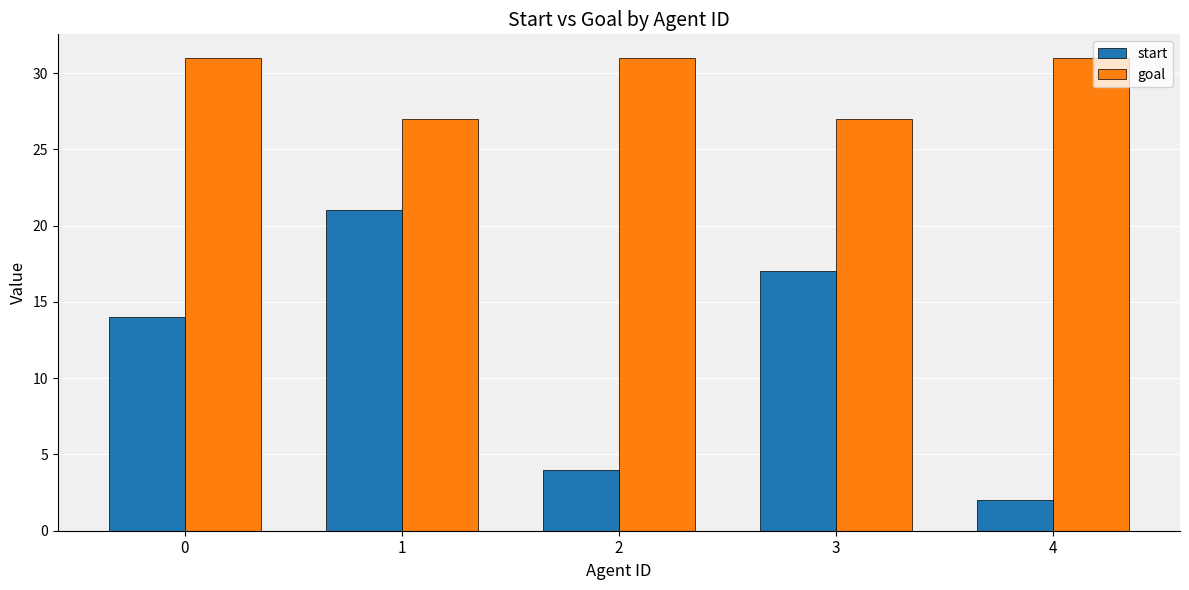

Which series has the widest spread of values?

start